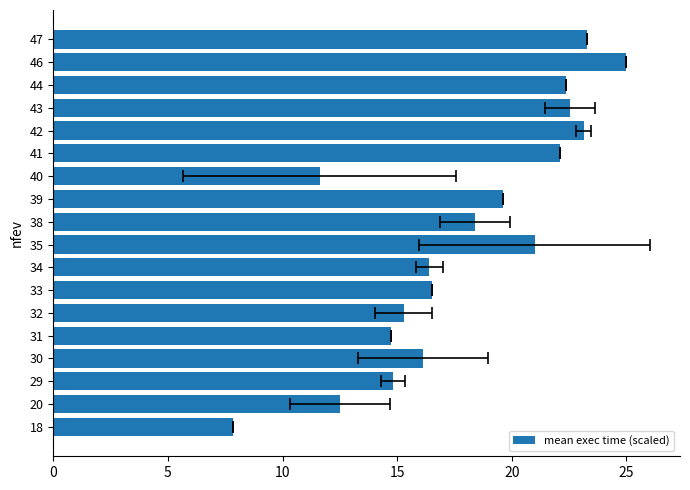

How many values exceed 18?

9